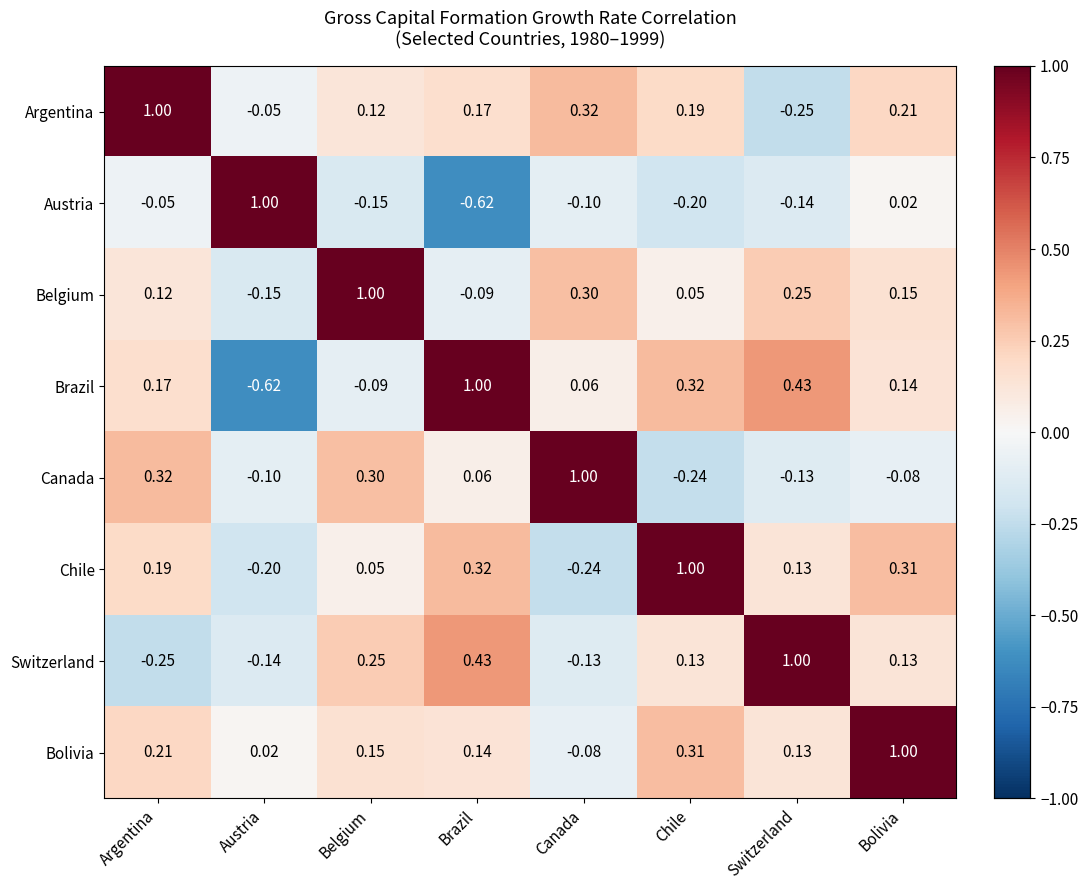

At which category is the sum across all series the highest?

Bolivia